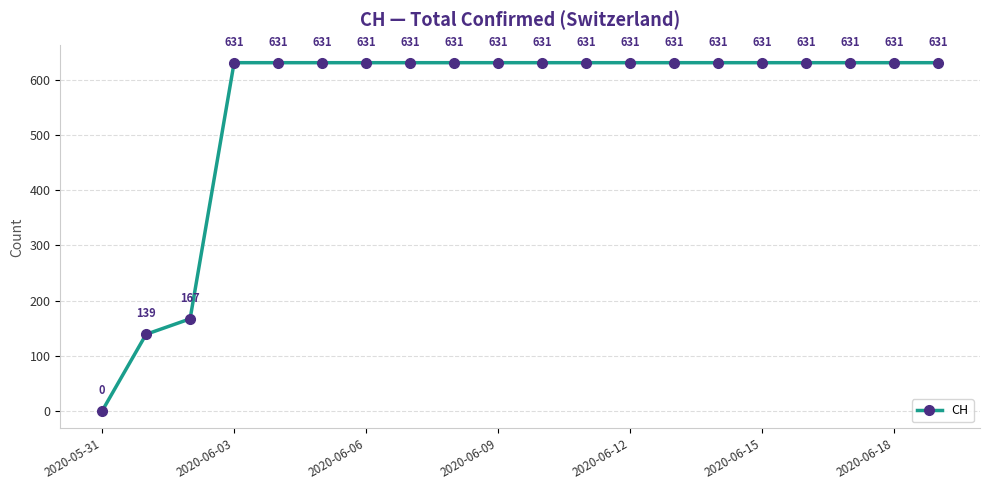

What is the difference between the second highest and second lowest values?

492